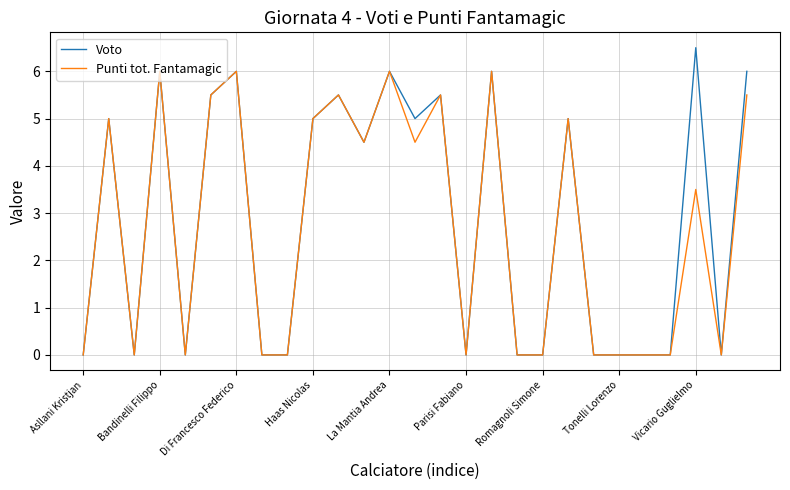

What is the highest value of the Voto series?

6.5